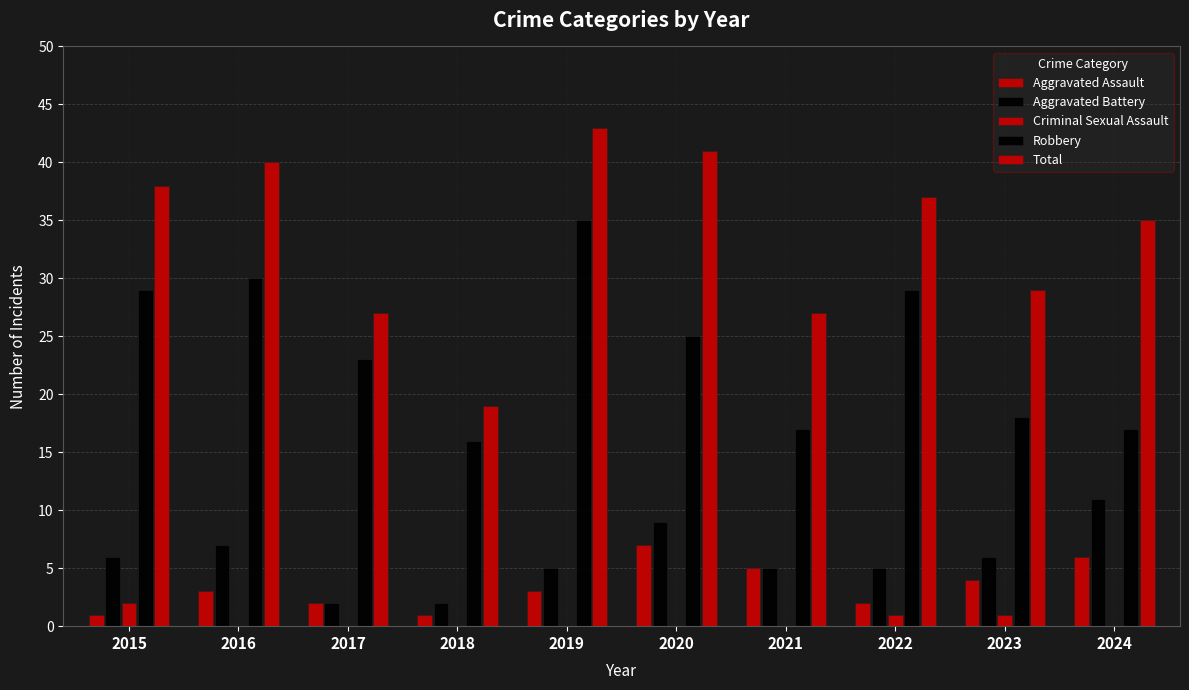

How many series are shown in this chart?

5